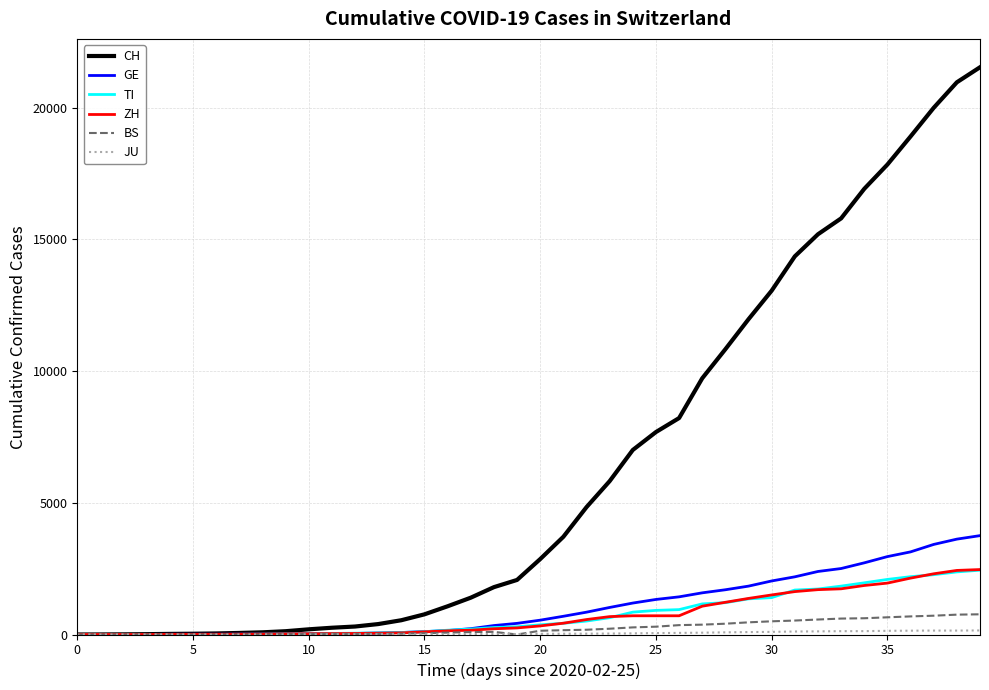

What is the highest value of the BS series?

767